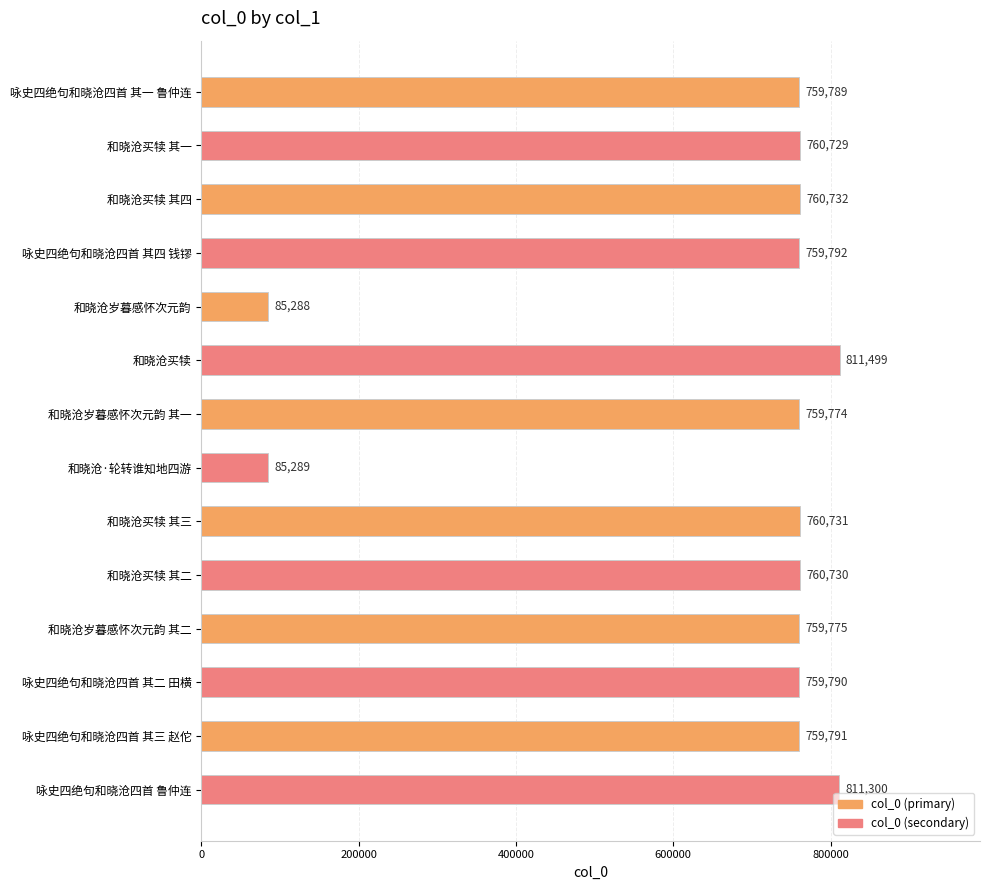

True or false: the data shows 1078218 at 和晓沧买犊 其一.

False